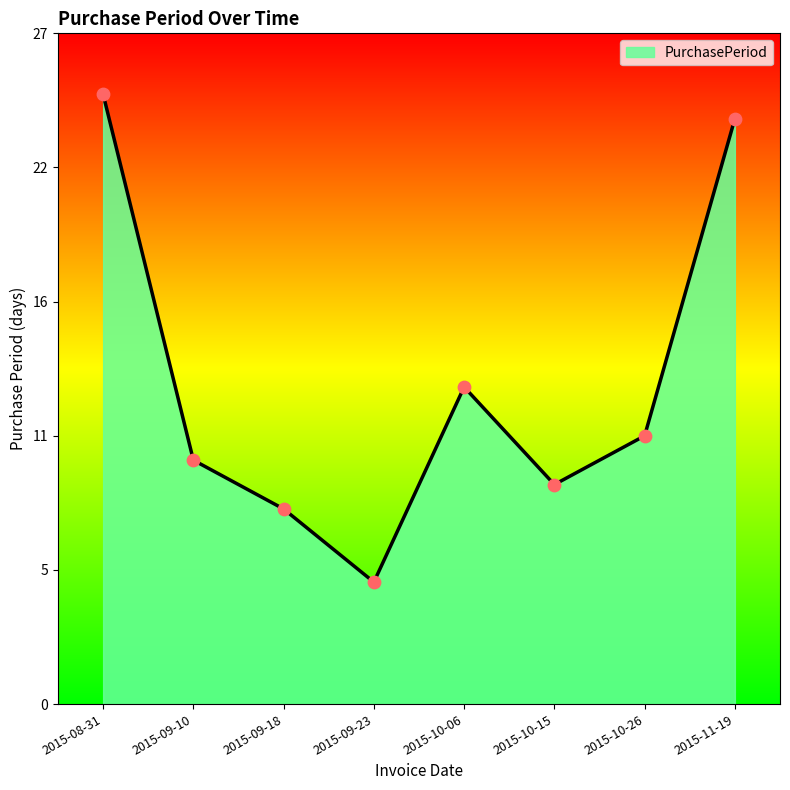

What is the change in value from 2015-10-15 to 2015-10-26?

+2